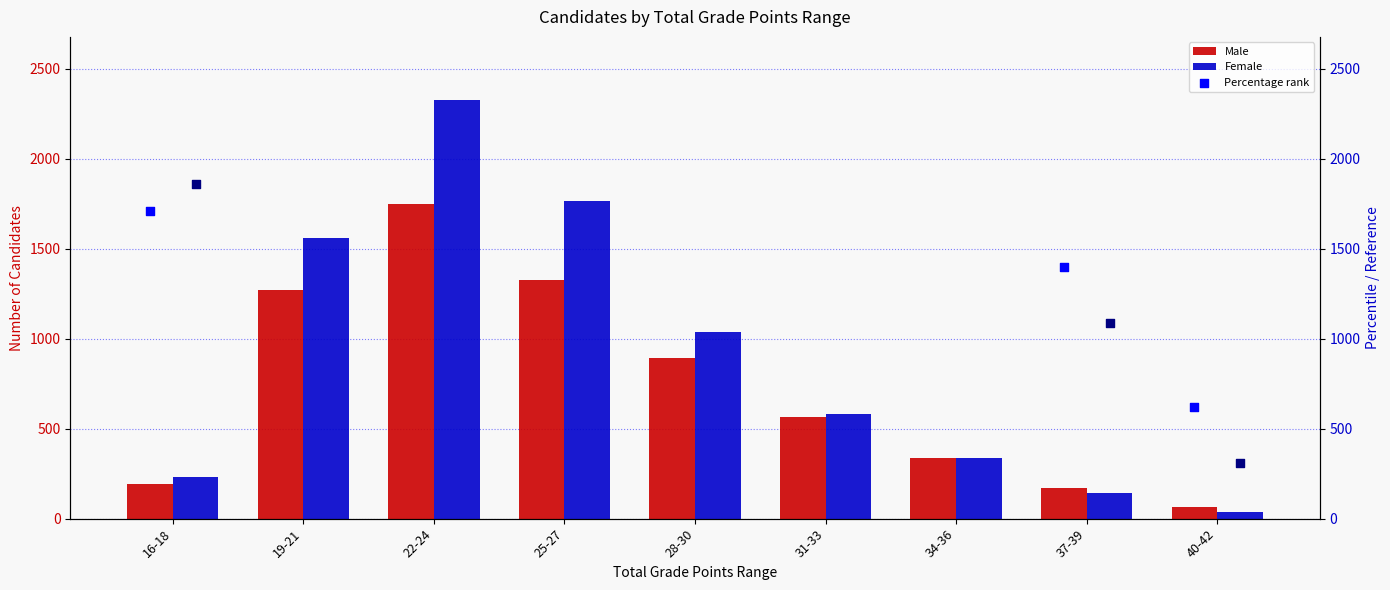

What are all the series names shown in the legend?

Male, Female, Male %, Female %